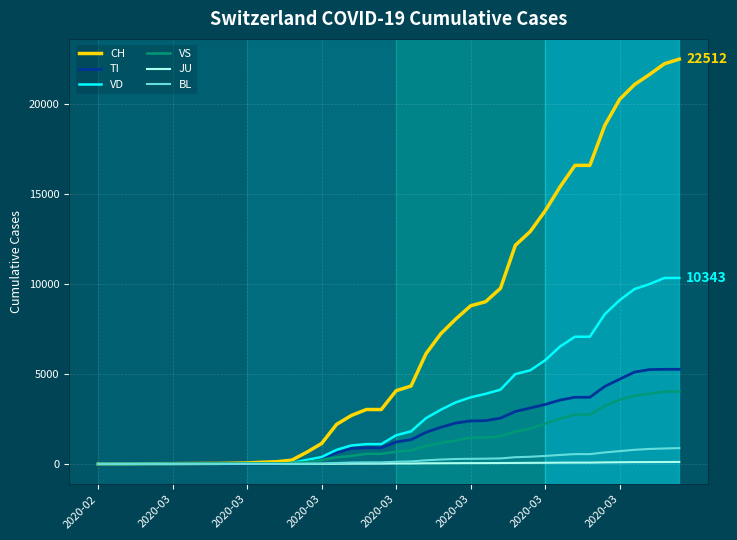

Which series has the largest total across all categories?

CH